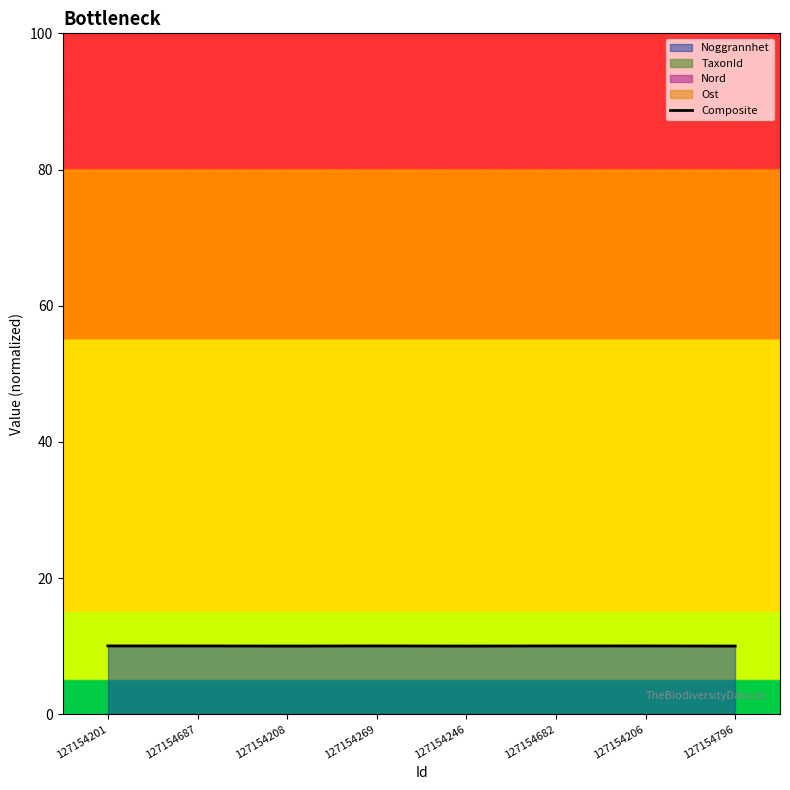

Does the chart have visible grid lines?

No